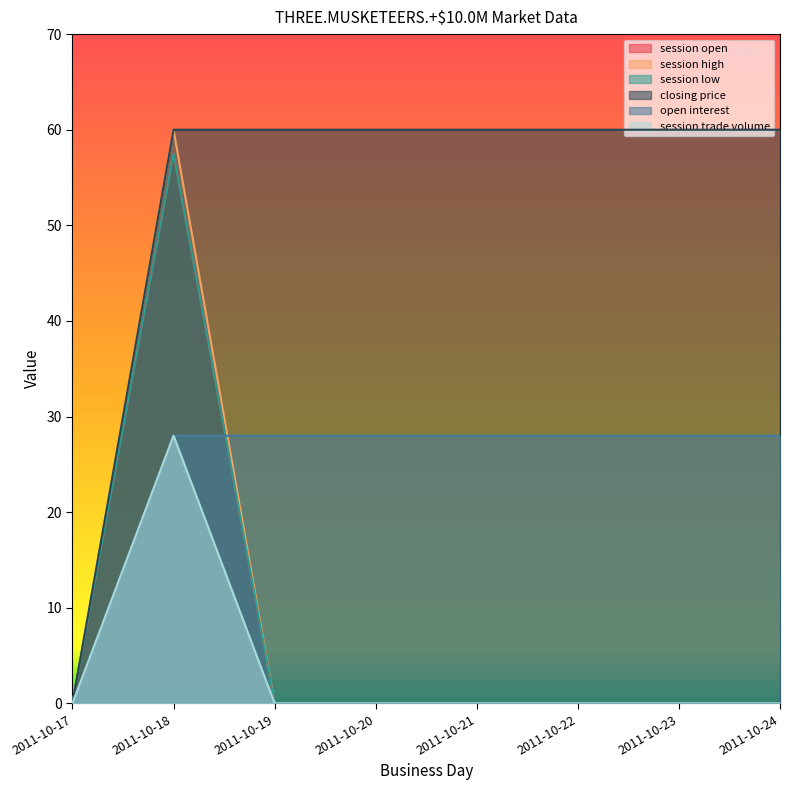

True or false: closing price and session low intersect in this chart.

False